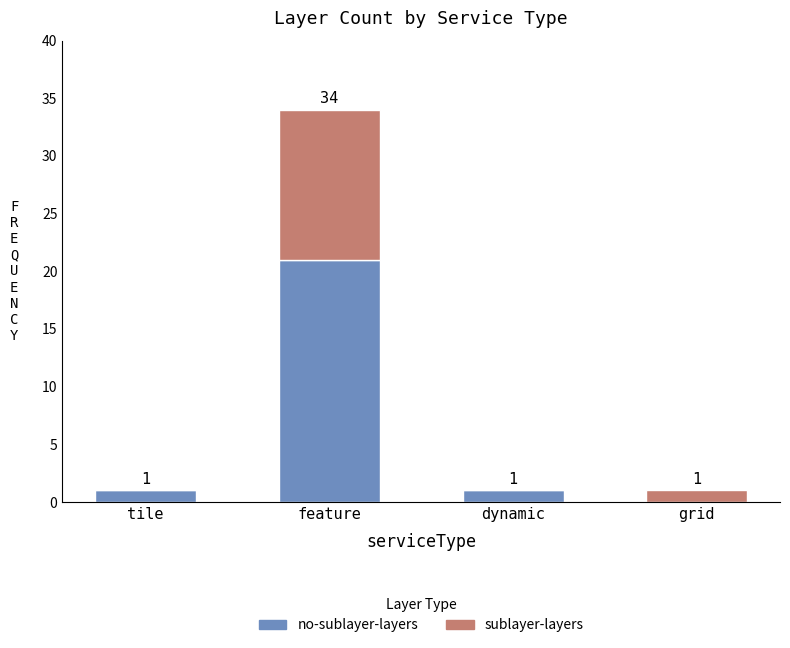

At which category is the sum across all series the highest?

feature